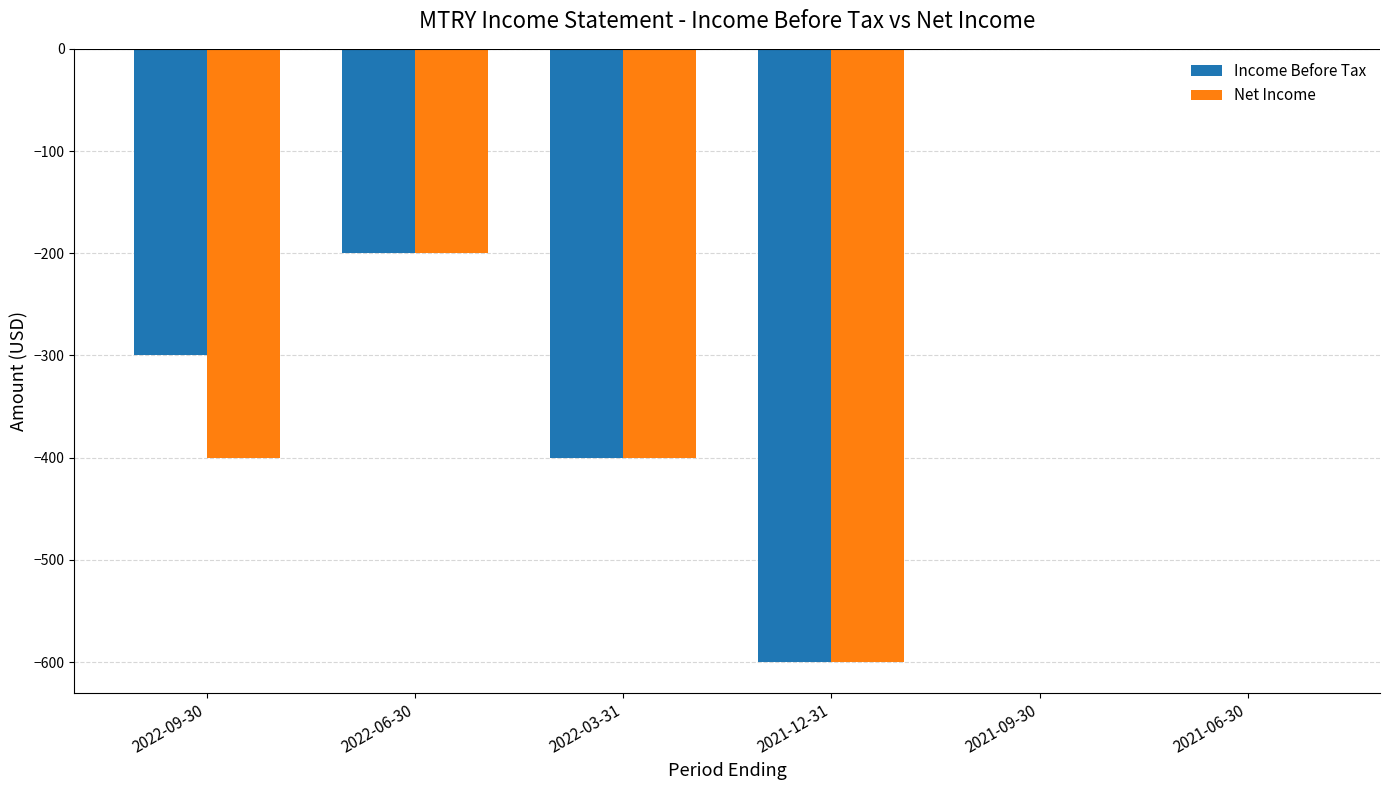

Is it true that Net Income equals -641 at 2022-09-30?

False